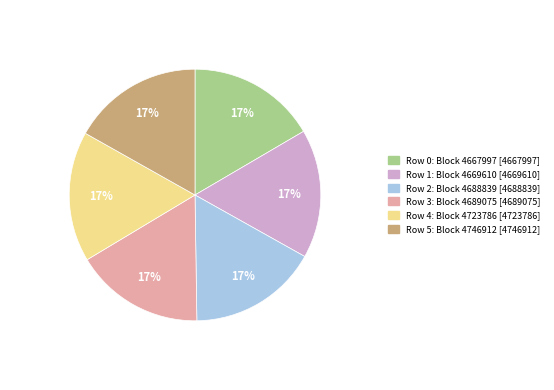

To the nearest percent, what is the average slice percentage?

17%